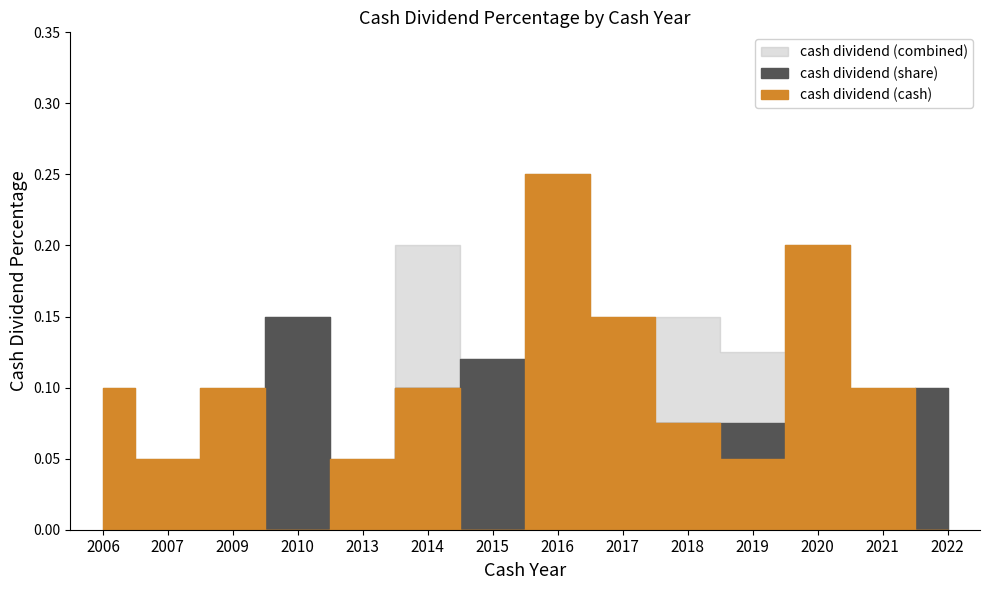

What are all the series names shown in the legend?

cash dividend (cash), cash dividend (share), cash dividend (combined)